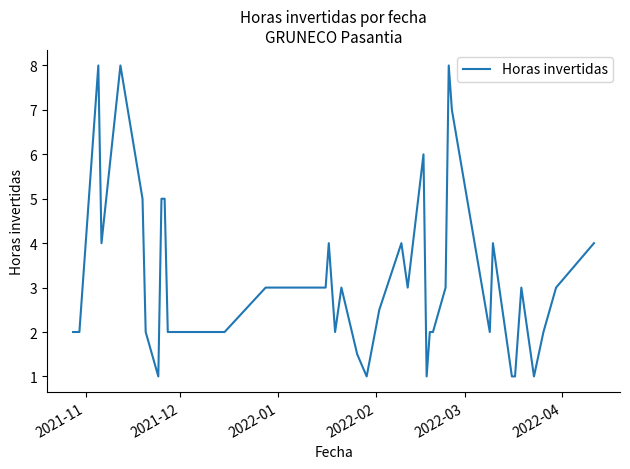

What is the greatest value displayed?

8.0